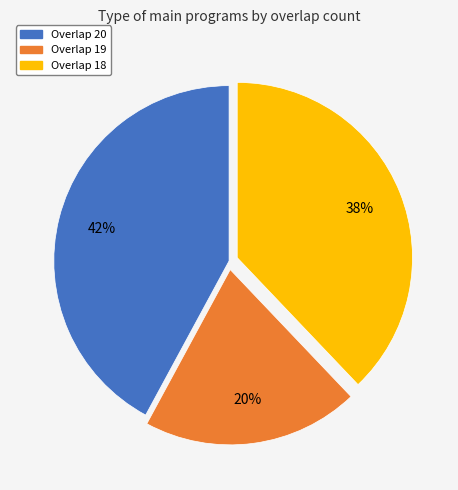

To the nearest percent, what is the difference between the largest and smallest slice percentages?

22%